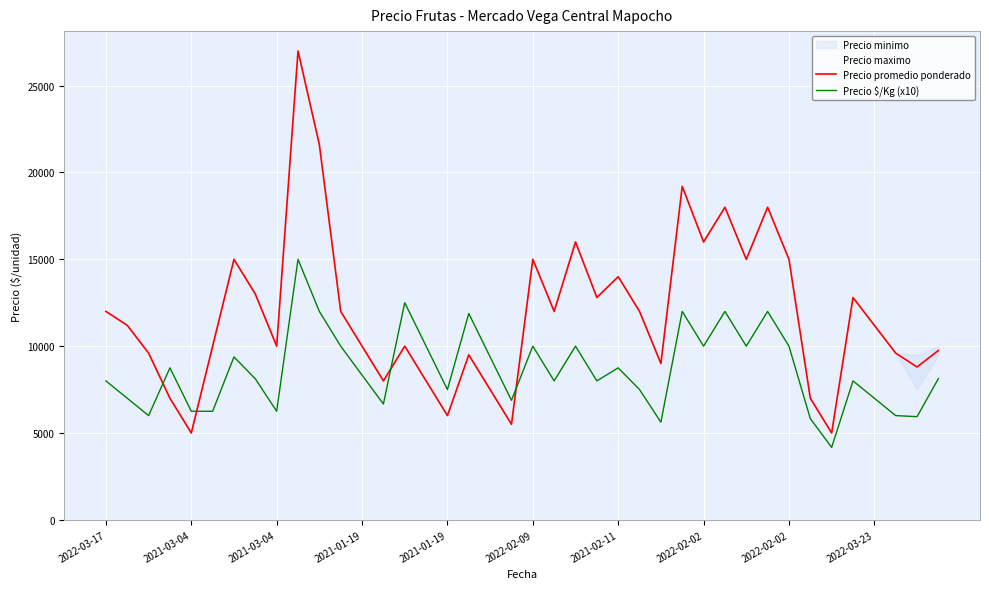

What is the label of the 14th point from the left?

13